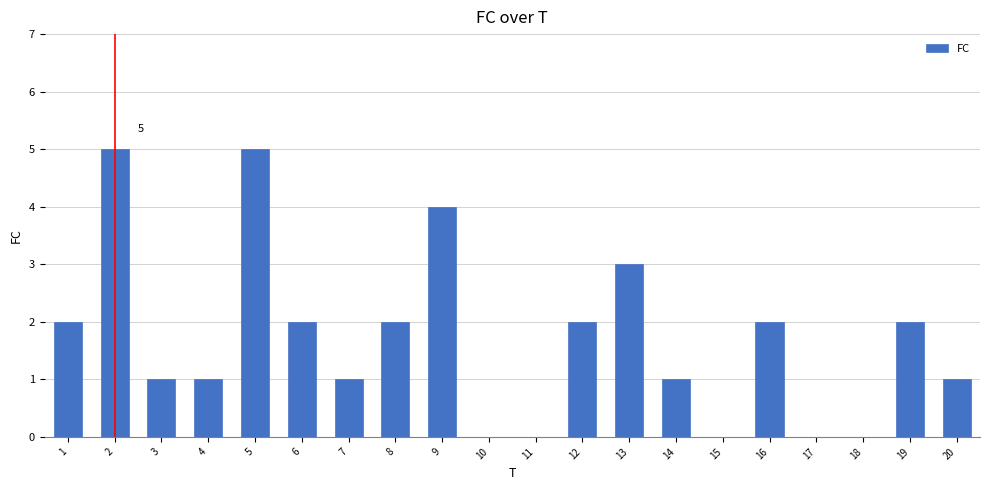

Reading left to right, transcribe all the data shown in this chart.

1=2	2=5	3=1	4=1	5=5	6=2	7=1	8=2	9=4	10=0	11=0	12=2	13=3	14=1	15=0	16=2	17=0	18=0	19=2	20=1